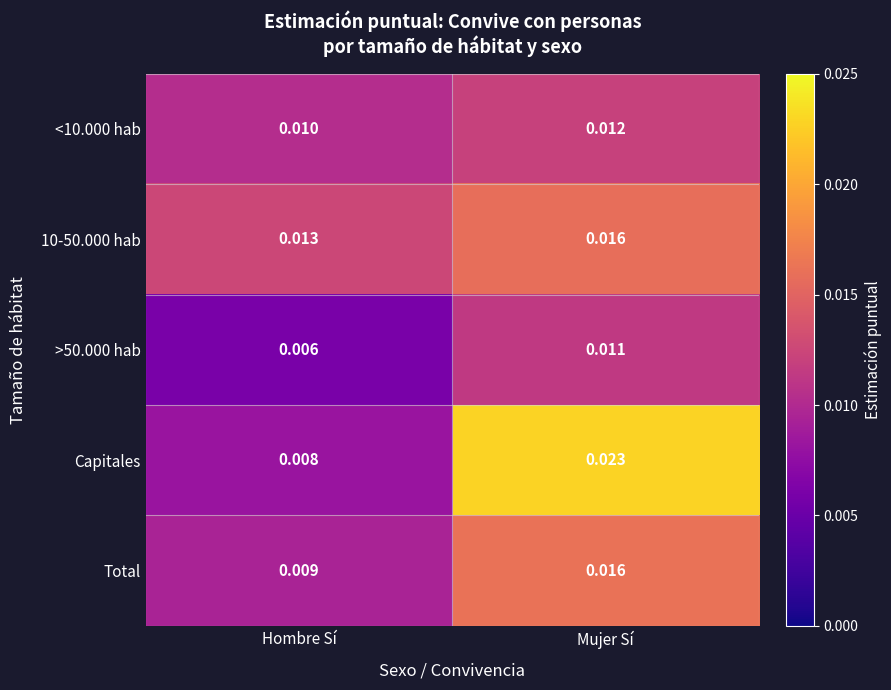

Which series has the widest spread of values?

Capitales